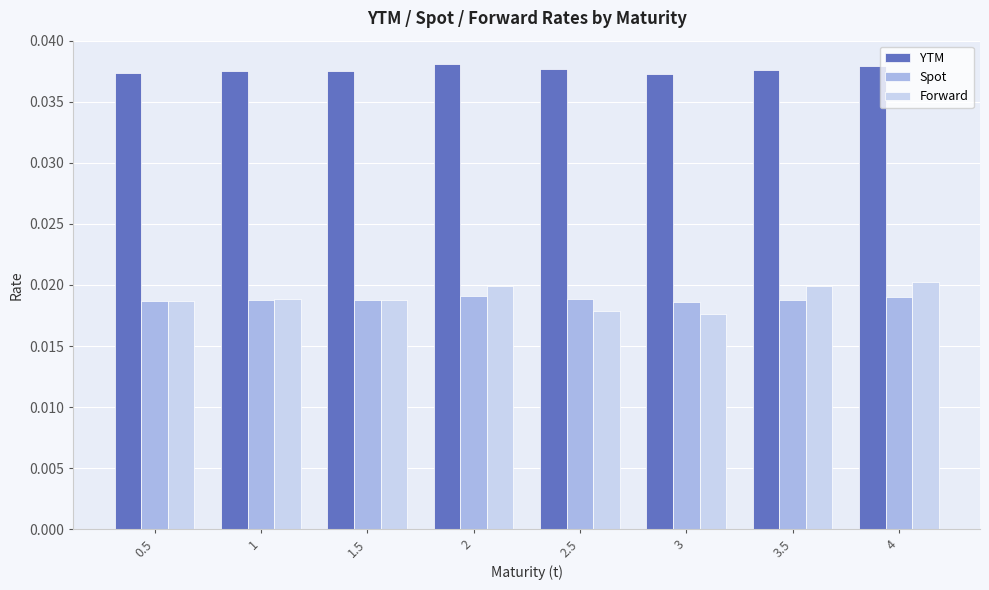

What is the total value across all series at 2.5?

0.1